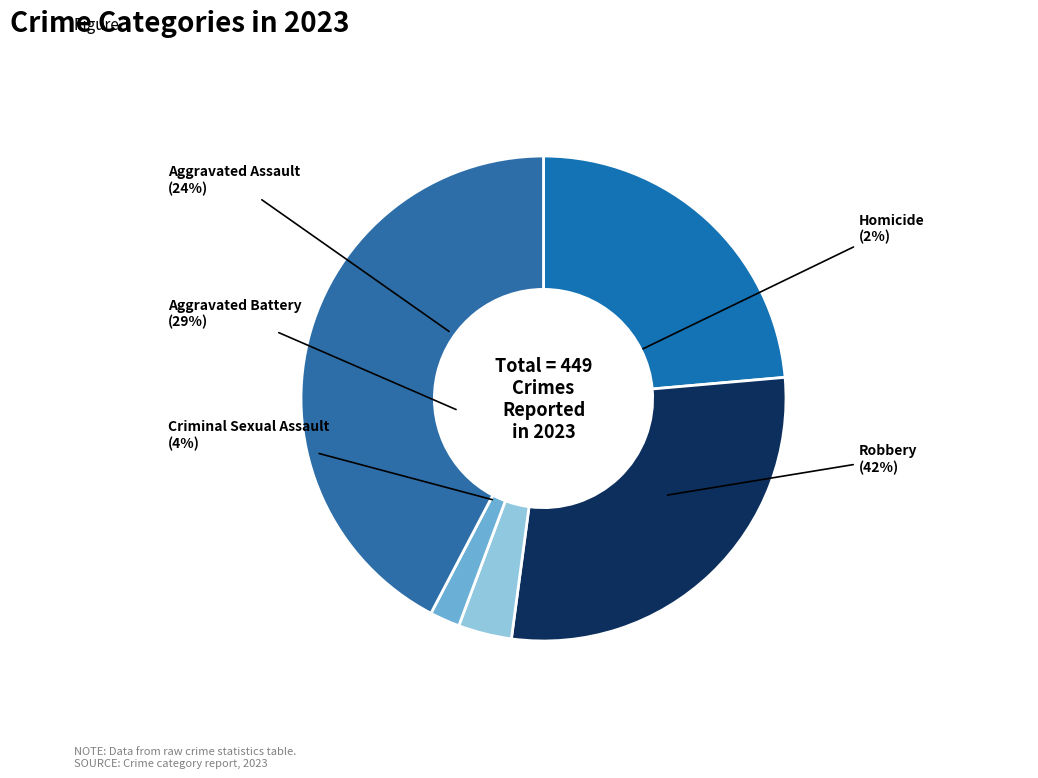

What is the total percentage of Aggravated Battery and Criminal Sexual Assault?

32.1%